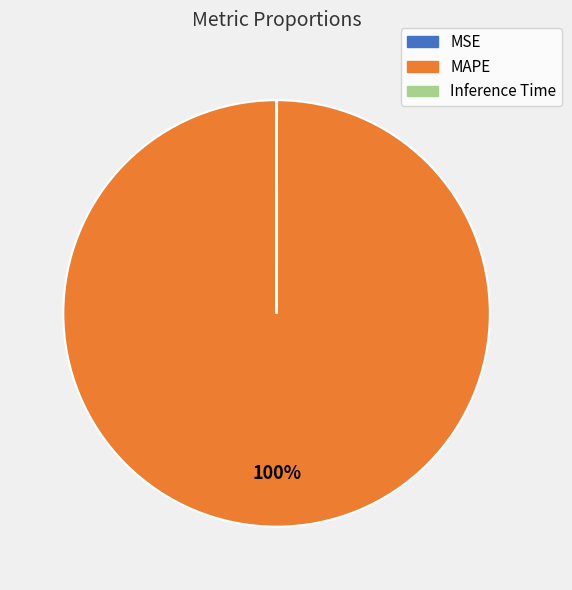

Which slice represents more than half of the pie?

MAPE